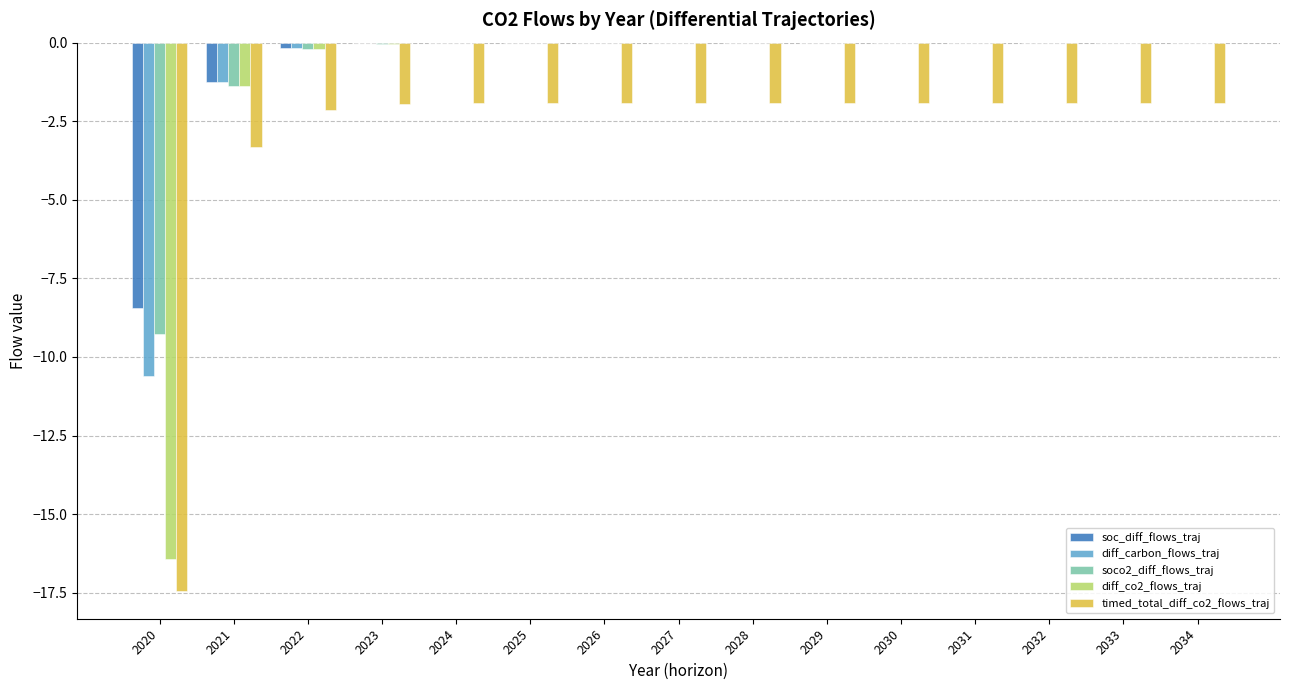

What is the total value across all series at 2029?

-1.9